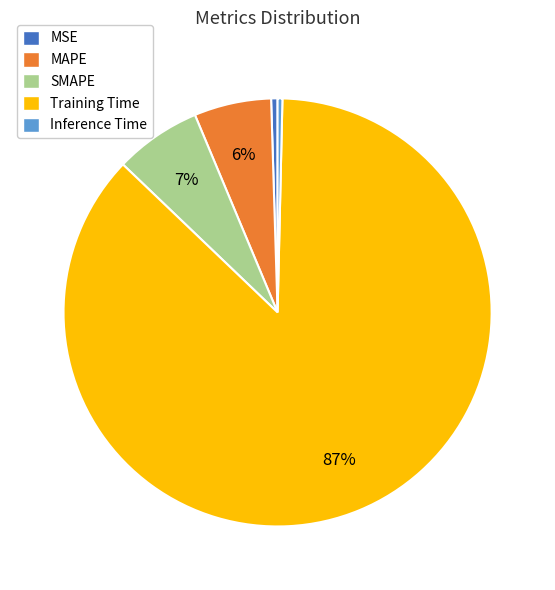

Does any single category account for the majority?

Yes